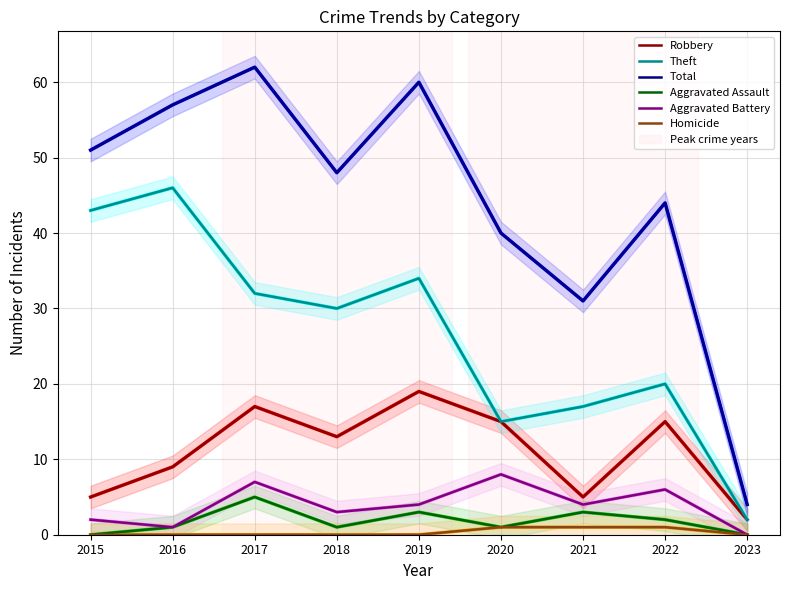

Which category has the lowest value across all series?

2015